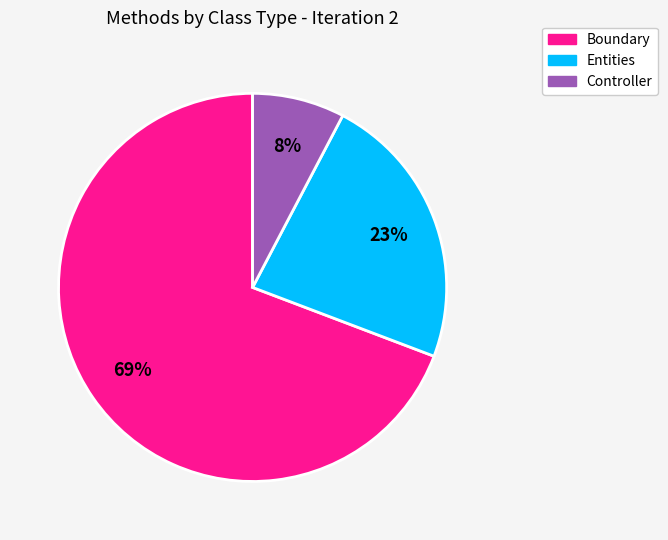

To the nearest percent, what is the average slice percentage?

33%